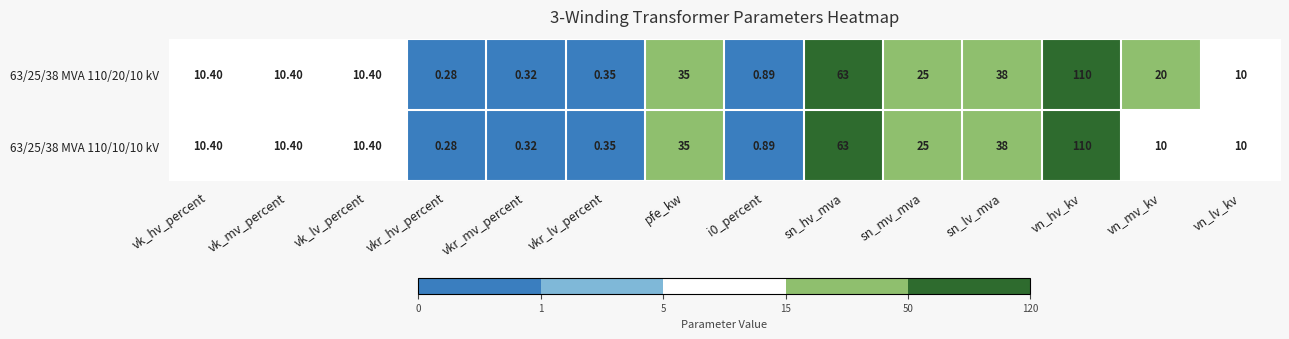

At which label is 63/25/38 MVA 110/10/10 kV closest to 55?

sn_hv_mva